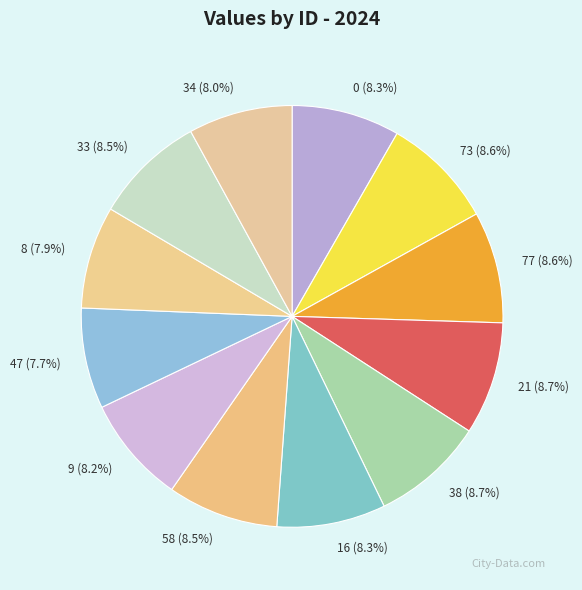

What is the ratio of the value at 34 (8.0%) to the value at 21 (8.7%)?

0.9